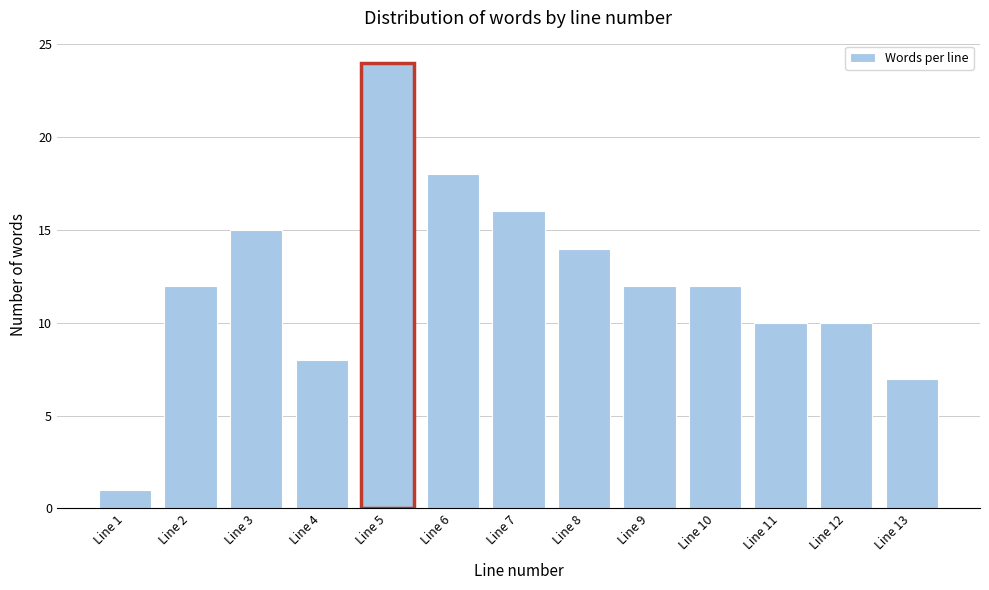

Reading right to left, list all the values displayed in this chart.

7	10	10	12	12	14	16	18	24	8	15	12	1